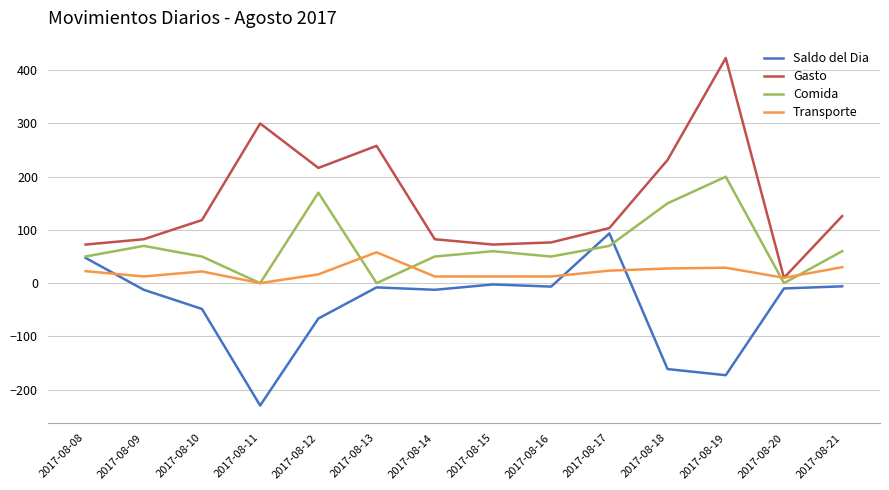

Which series has the widest spread of values?

Gasto